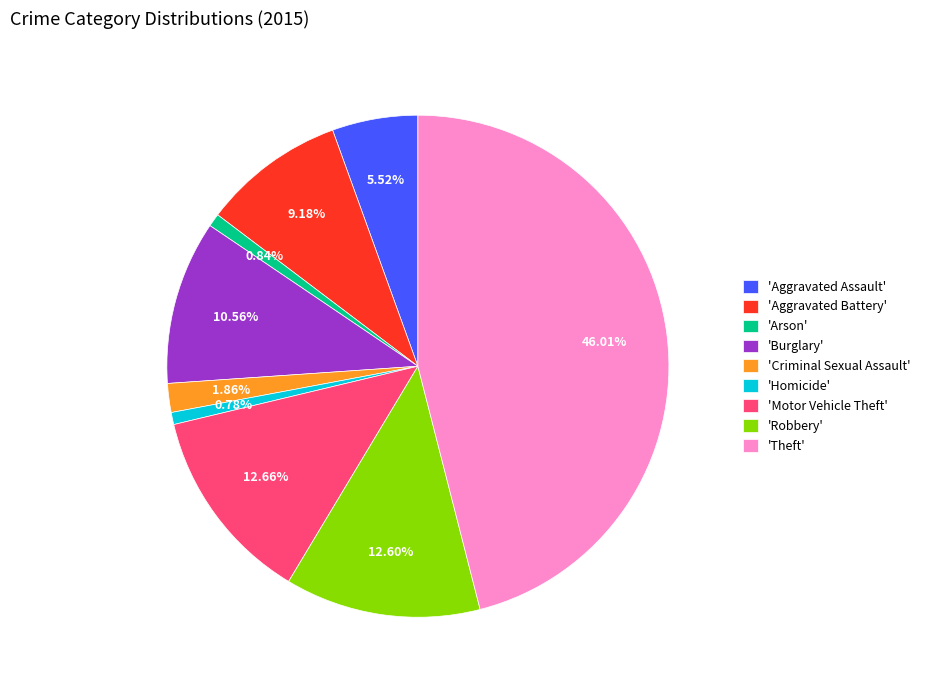

How many segments does this pie chart have?

9